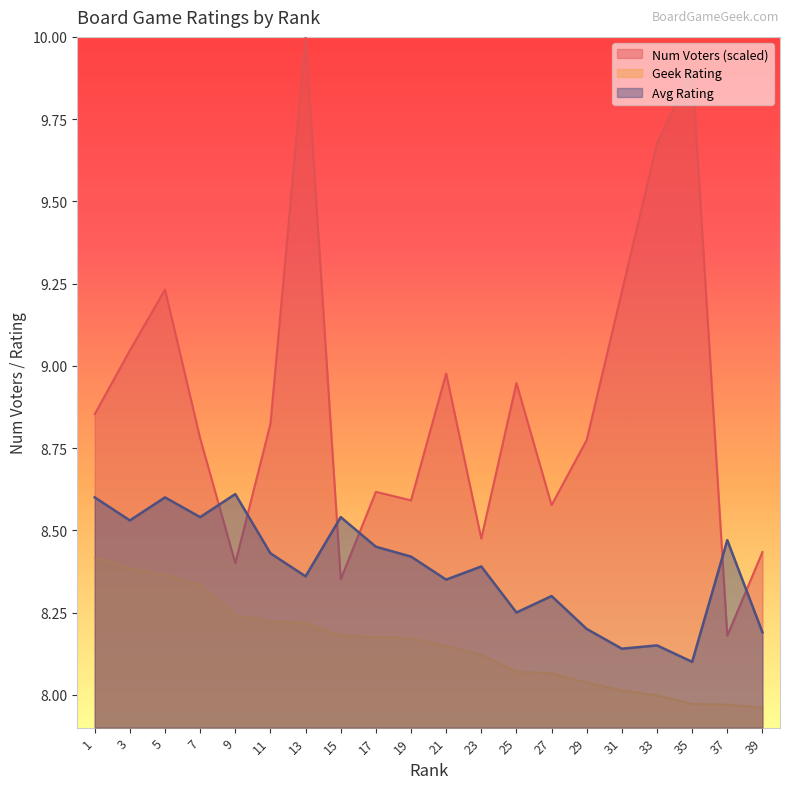

What is the difference between the maximum and minimum values in the Num Voters series?

1.8